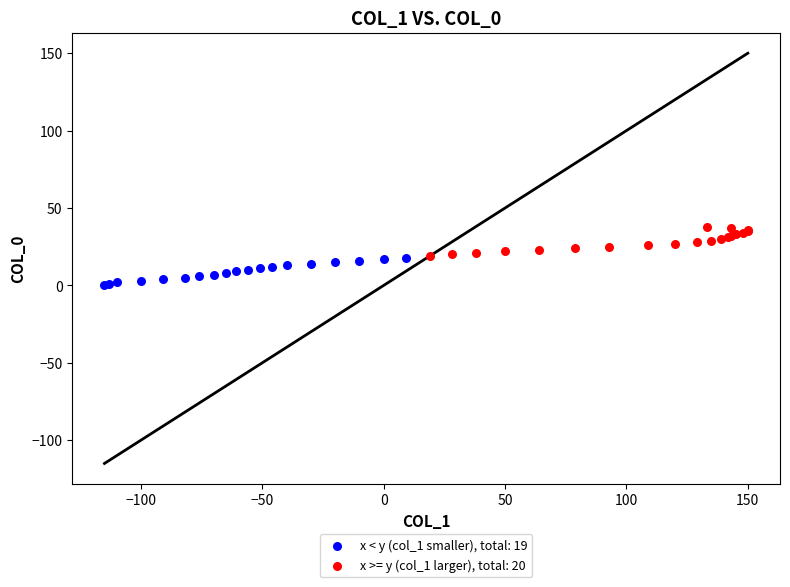

Which series reaches the maximum Y coordinate?

x >= y (col_1 larger), total: 20